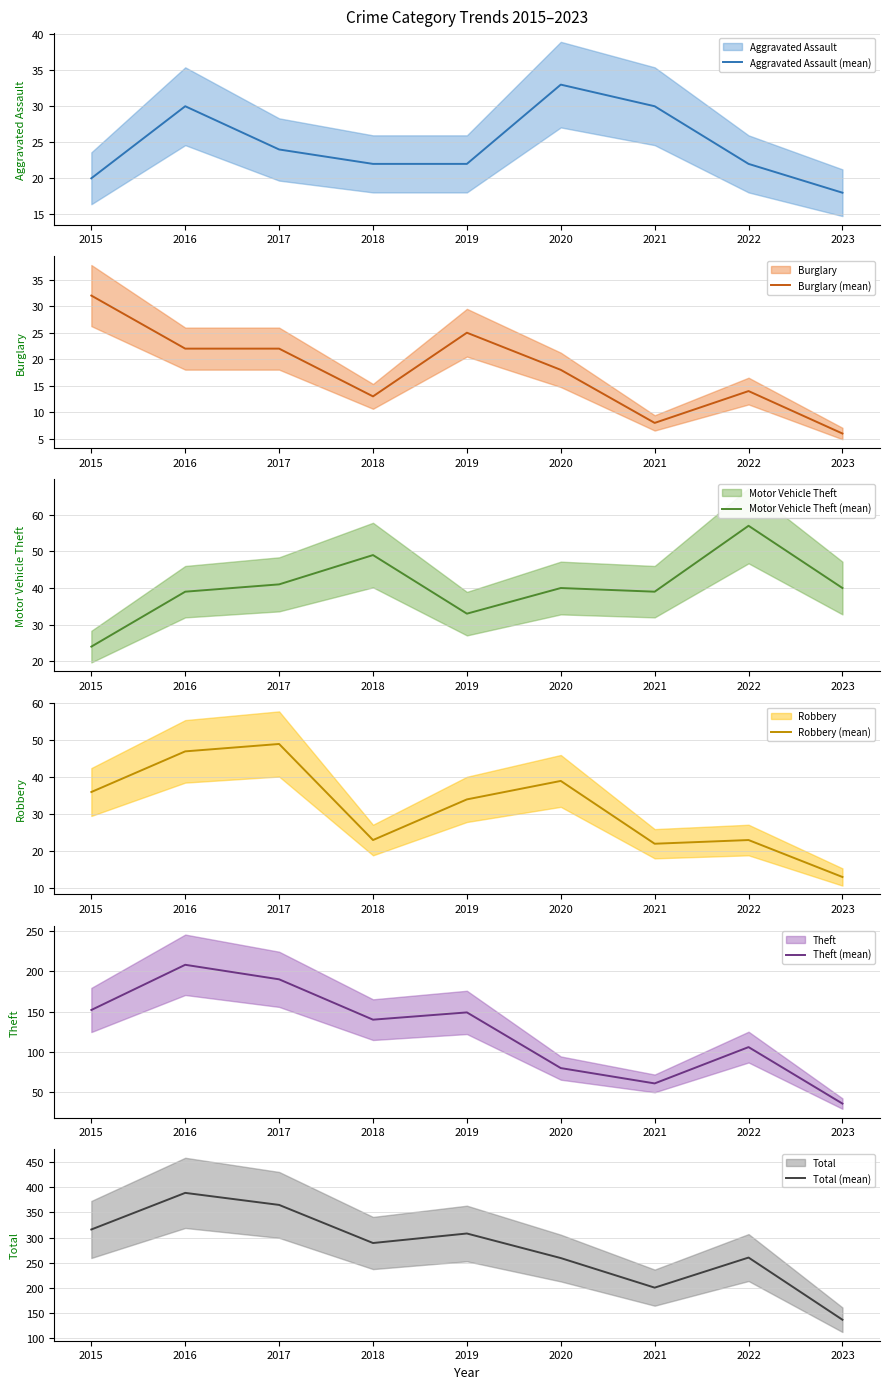

Which label corresponds to the smallest value in the chart?

2023